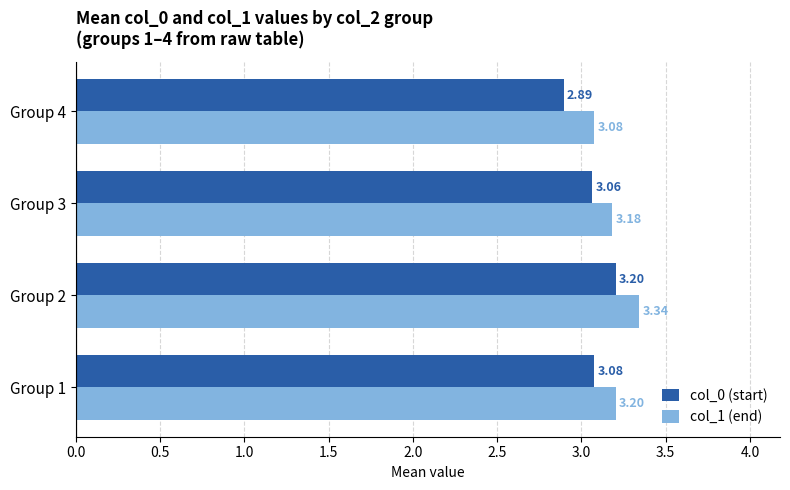

Which category has the highest value across all series?

Group 2